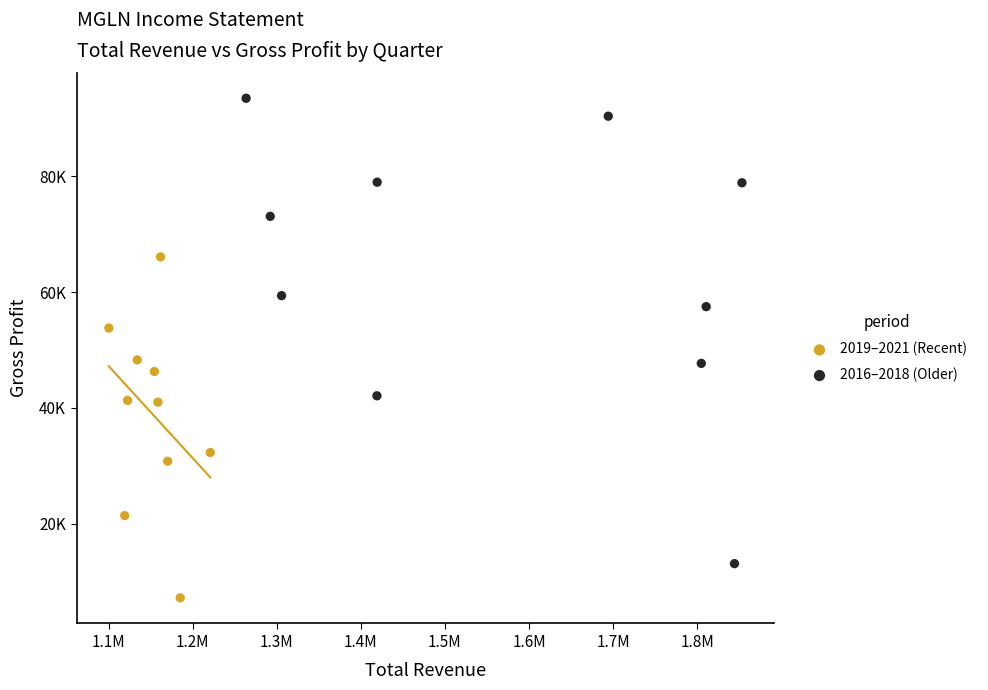

What are all the series names shown in the legend?

2019–2021 (Recent), 2016–2018 (Older)